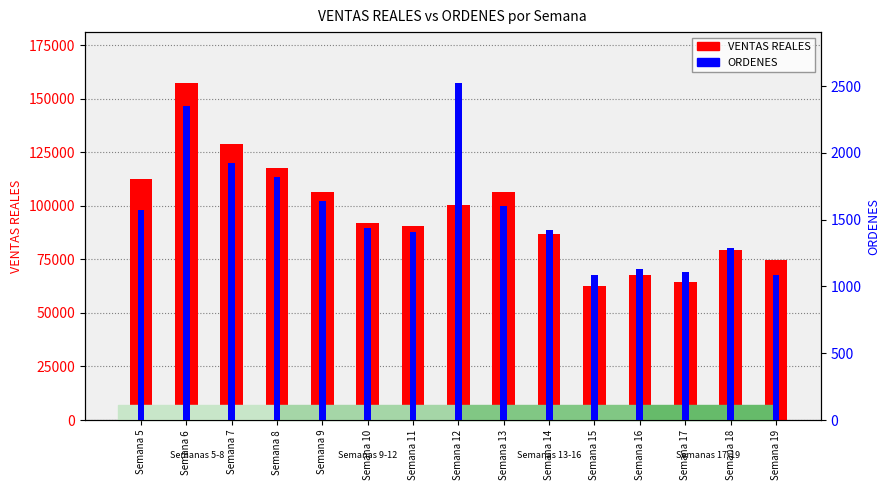

Which has a higher value, Semana 17 or Semana 5?

Semana 5